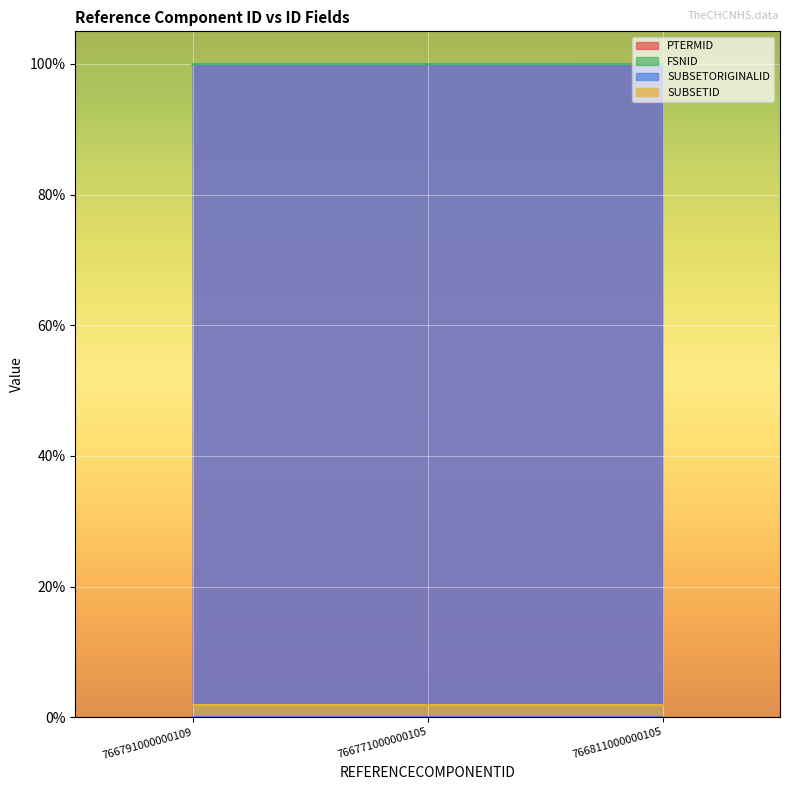

At how many categories does at least one series exceed 99?

3